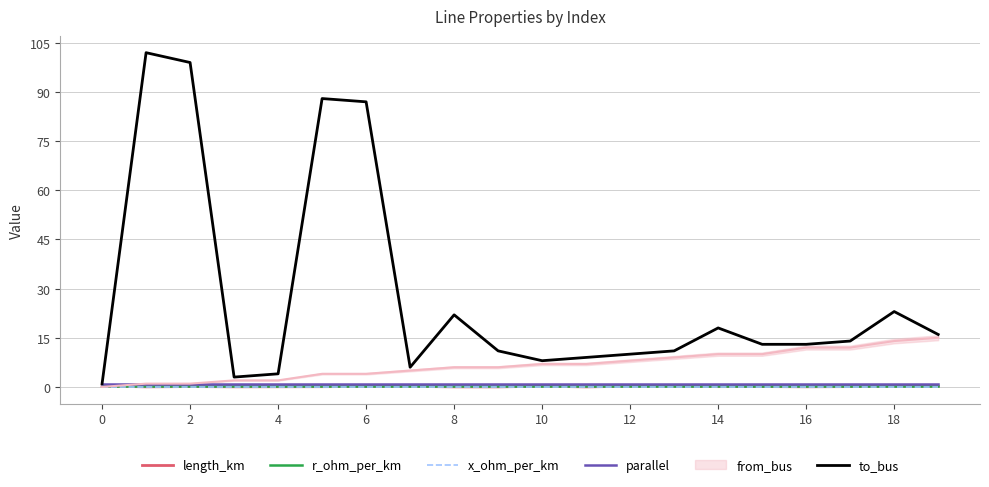

True or false: parallel has more than 1 interior local peaks.

False